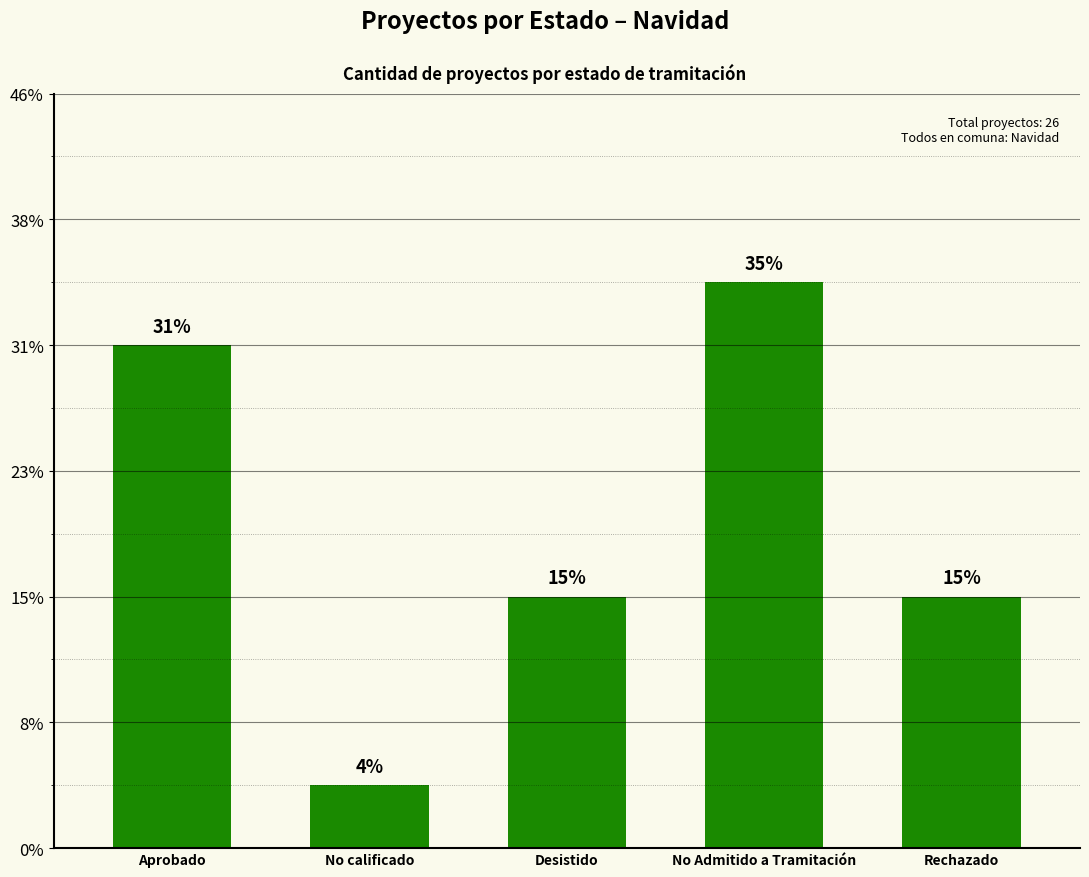

At which category does the chart reach its peak across all series?

No Admitido a Tramitación